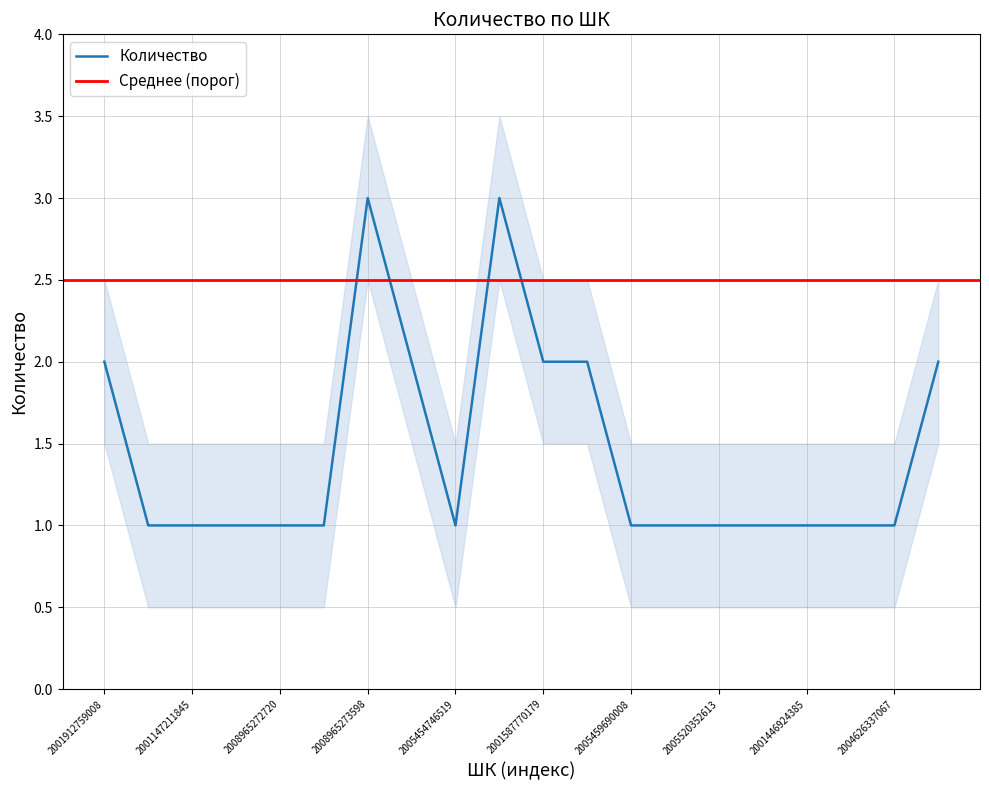

True or false: Количество has a value of 2 at 2001912759008.

True